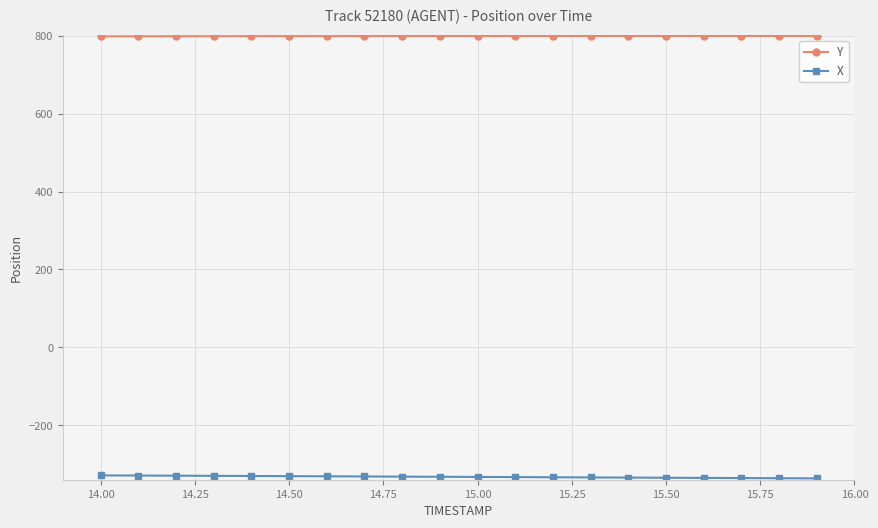

What is the value of the Y point at the 19th from the left?

799.8